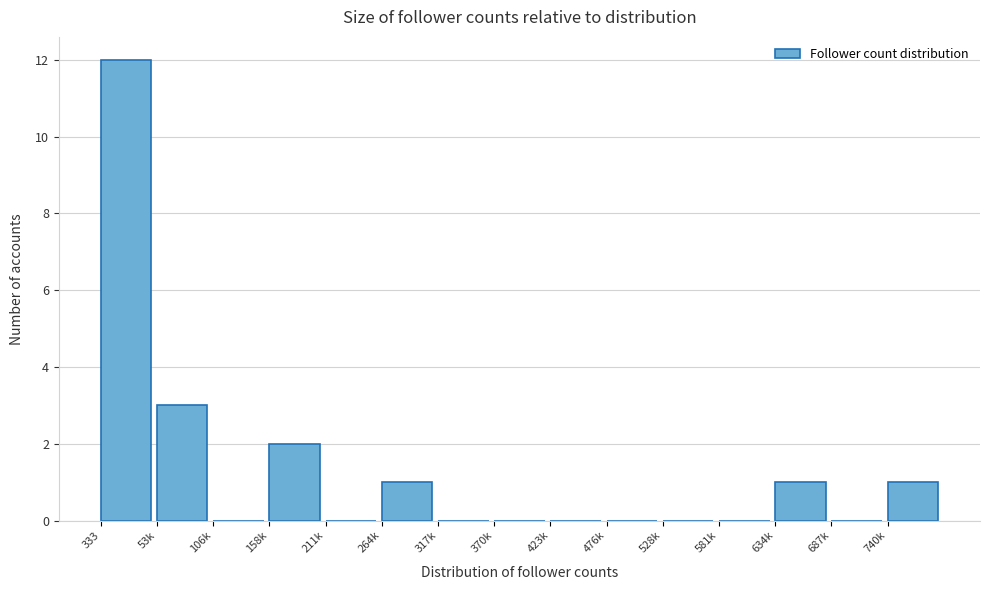

Reading left to right, transcribe all the data shown in this chart.

333=12	53k=3	106k=0	158k=2	211k=0	264k=1	317k=0	370k=0	423k=0	476k=0	528k=0	581k=0	634k=1	687k=0	740k=1